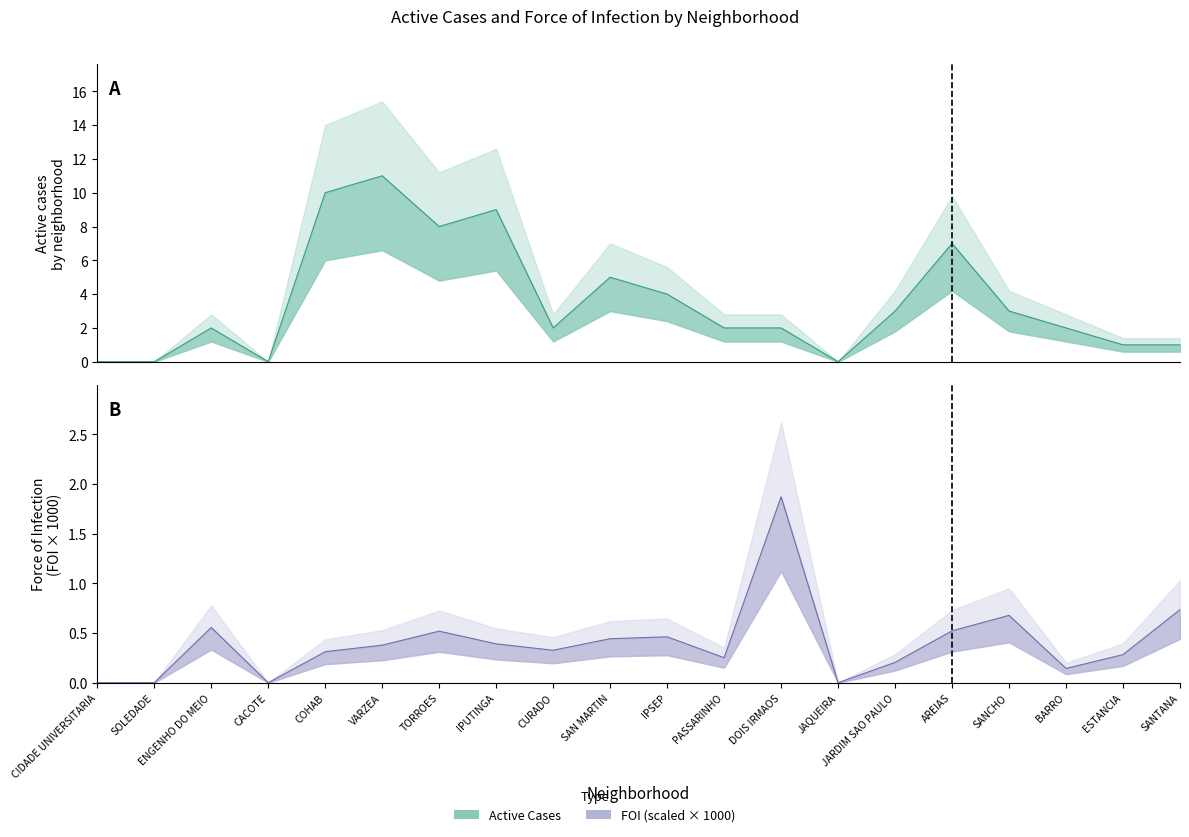

What is the difference between the maximum and second lowest values in the Active_cases series?

11.0